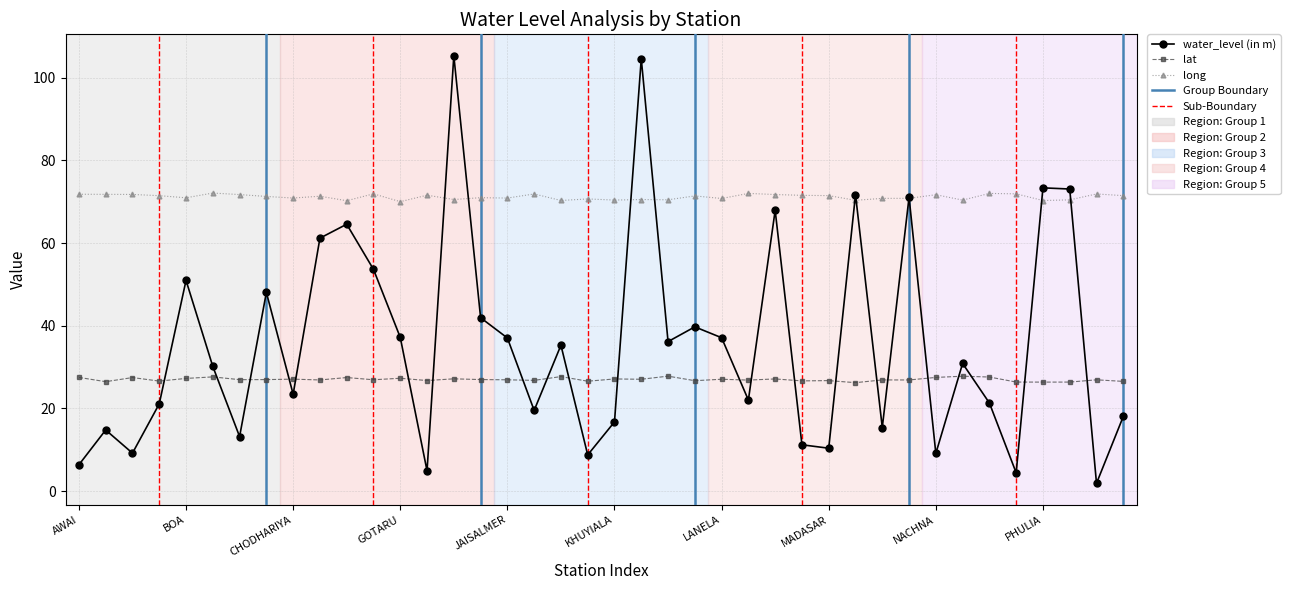

What is the difference between the second highest and second lowest values in the lat series?

1.4